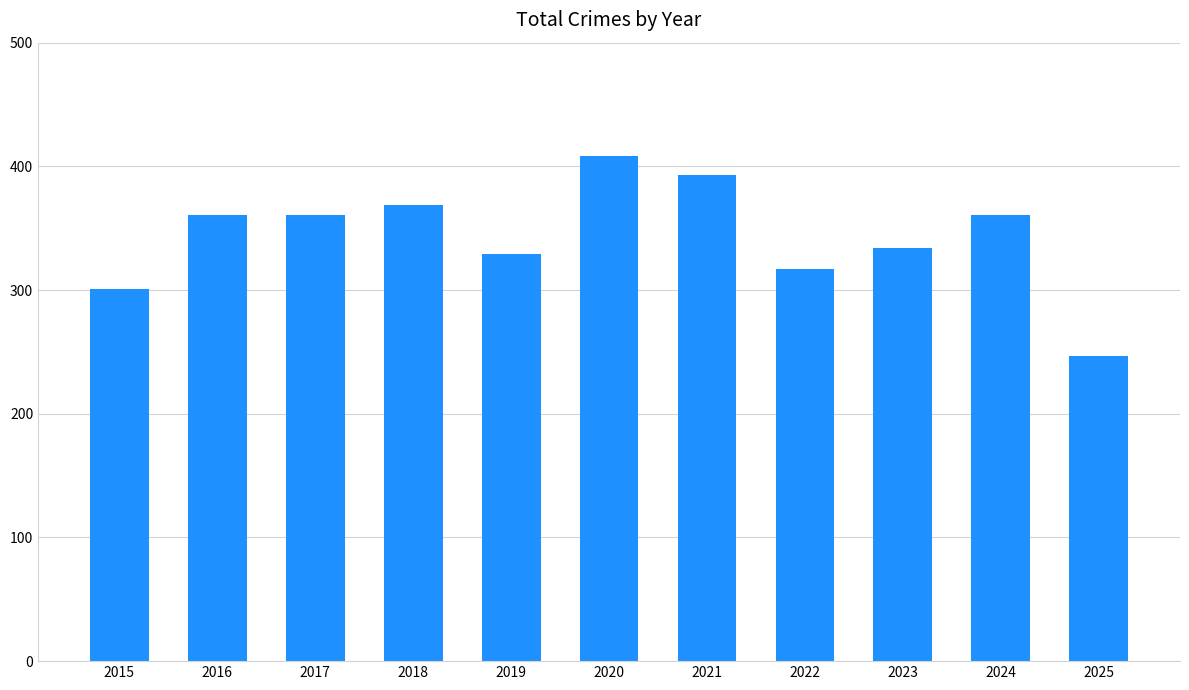

Count the number of data series in this chart.

1